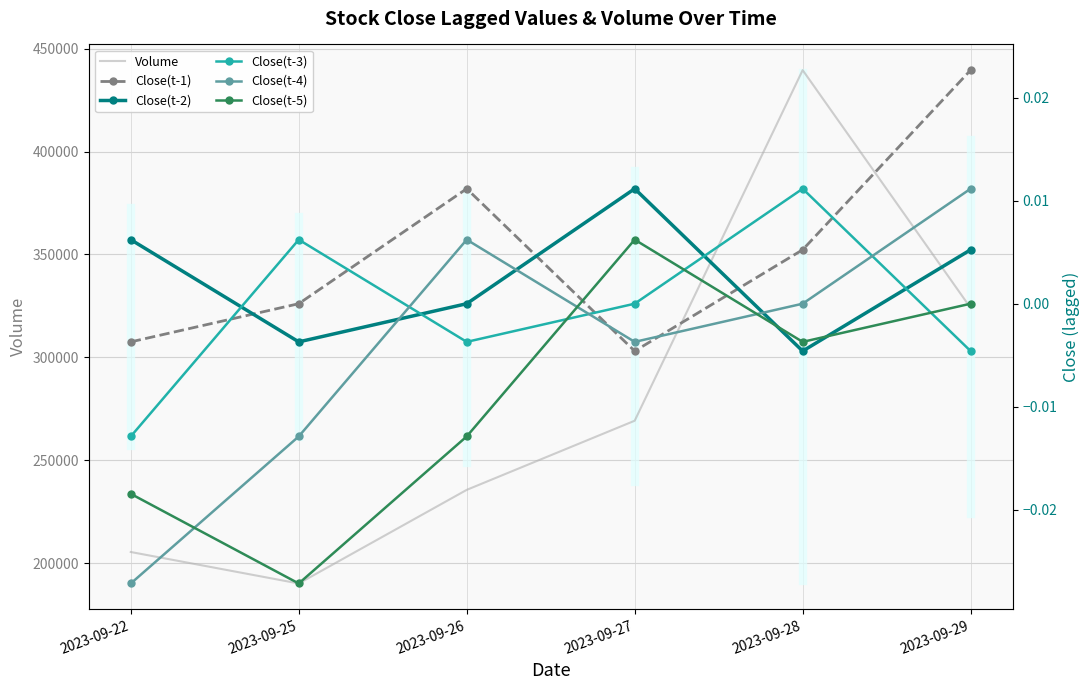

How many interior local peaks does the Volume series have?

1